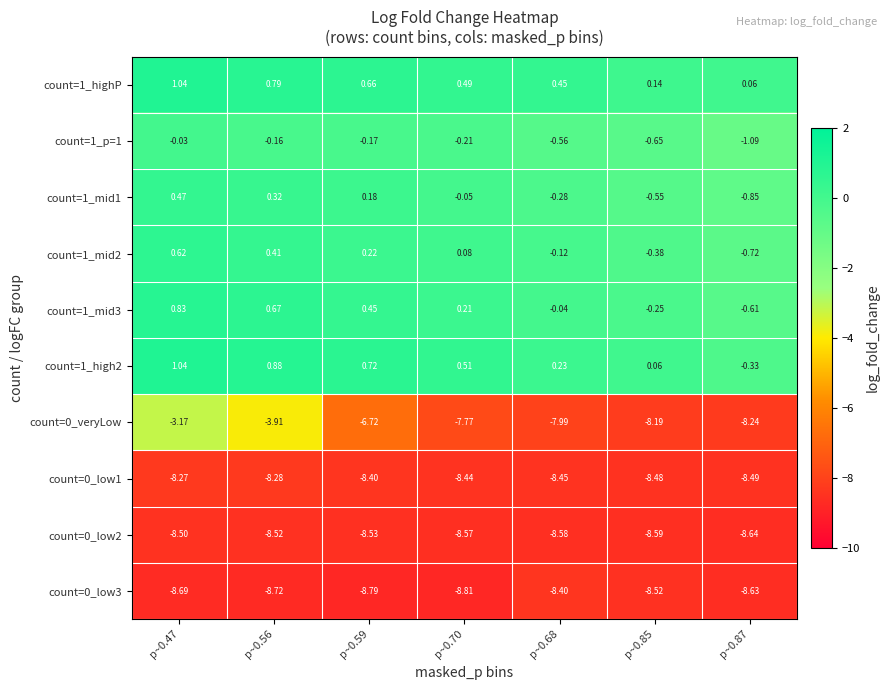

Is the value of count=0_low3 at p~0.68 greater than the value of count=1_p=1 at p~0.56?

No